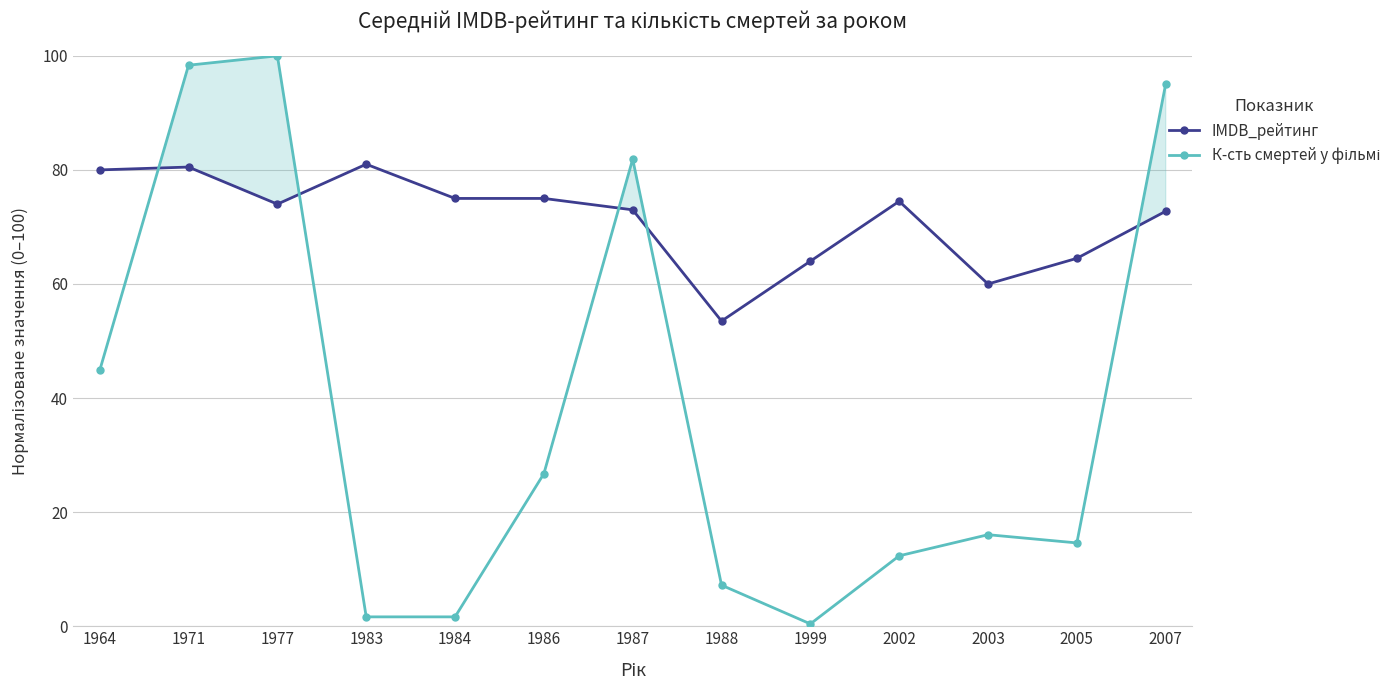

What is the average value of the IMDB_рейтинг series?

71.4